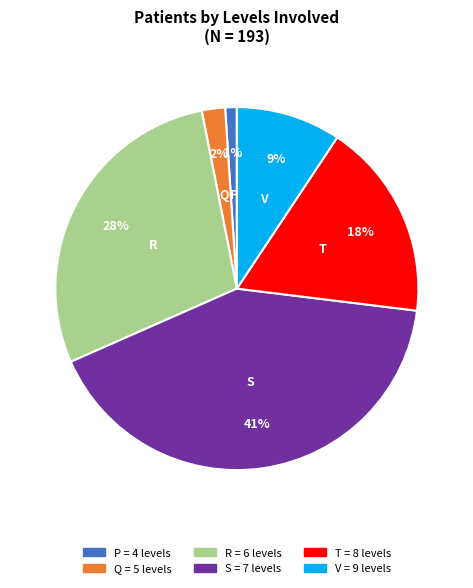

To the nearest percent, what is the difference between the largest and smallest slice percentages?

40%